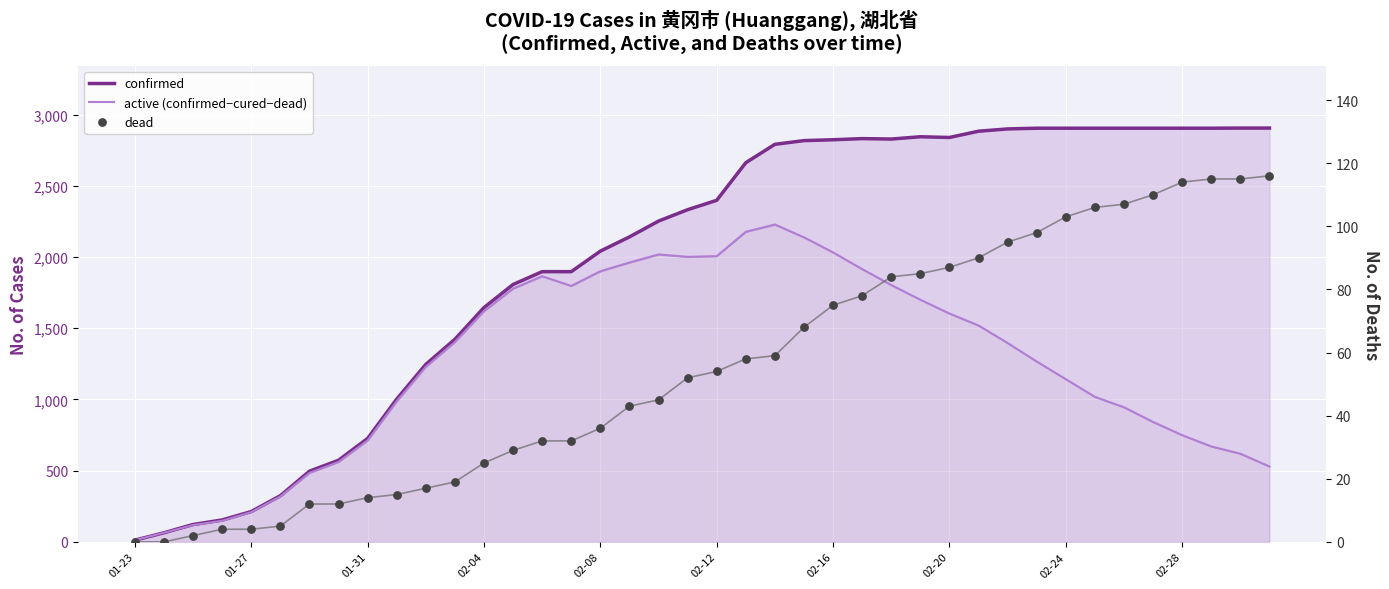

Is the value of confirmed at 02-08 greater than the value of dead at 02-04?

Yes